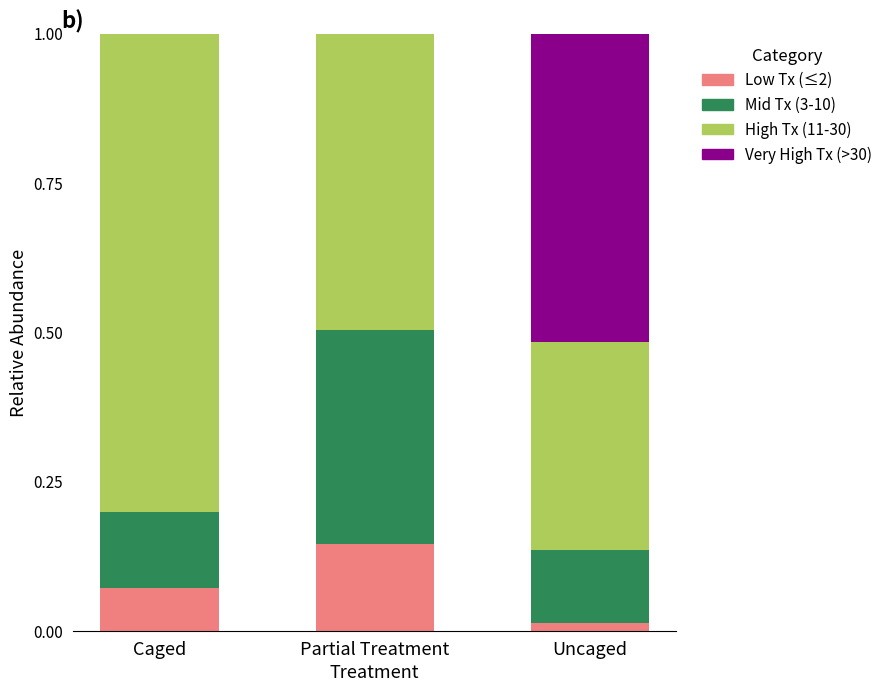

The value of Low Tx (≤2) at Uncaged is 0.0. True or false?

True